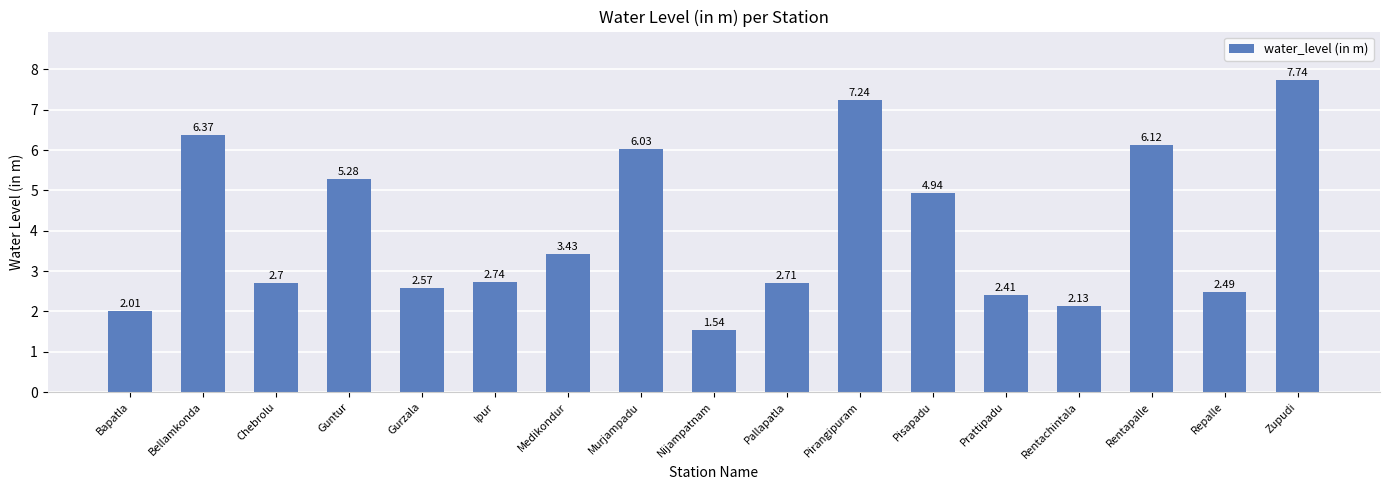

What position from the right is Pallapatla?

8